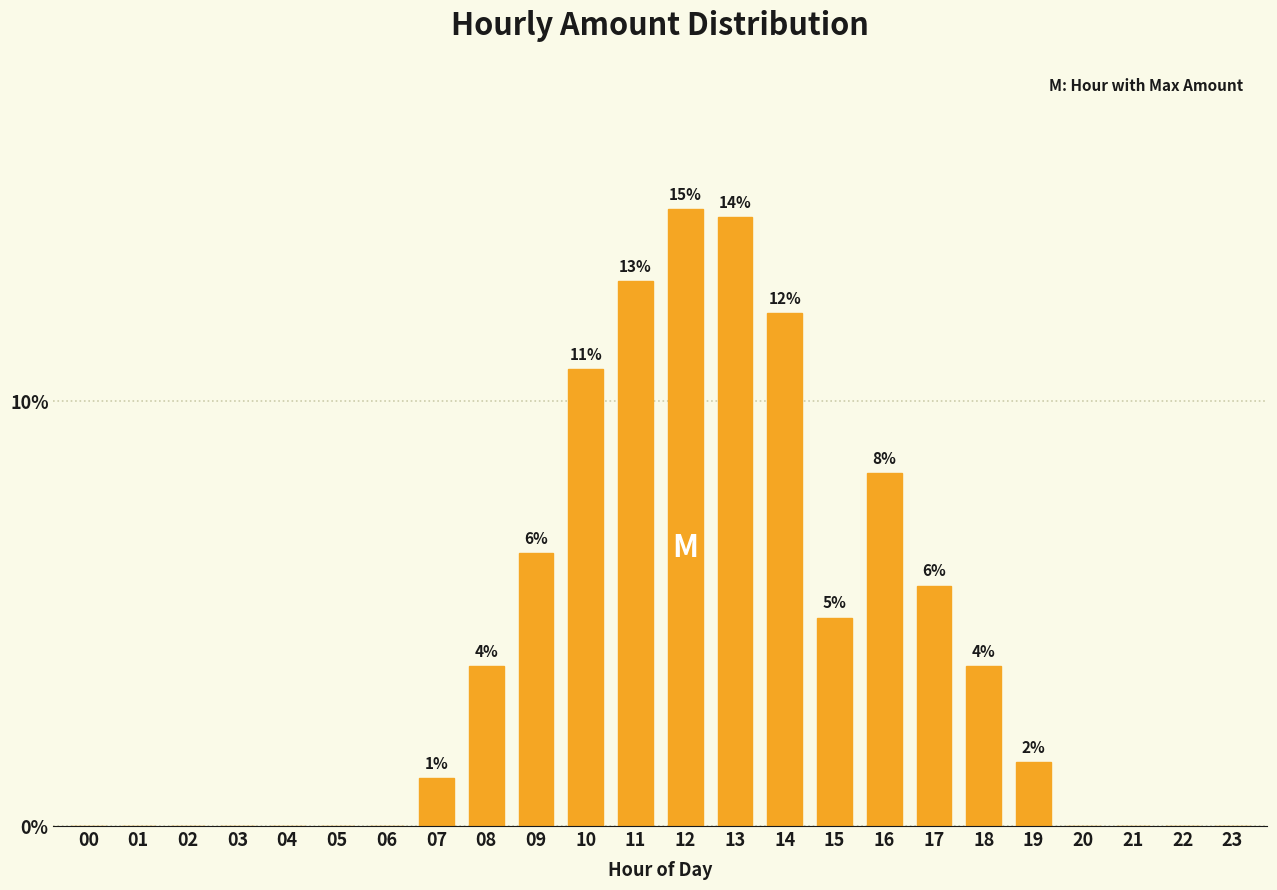

Are the bars horizontal?

No